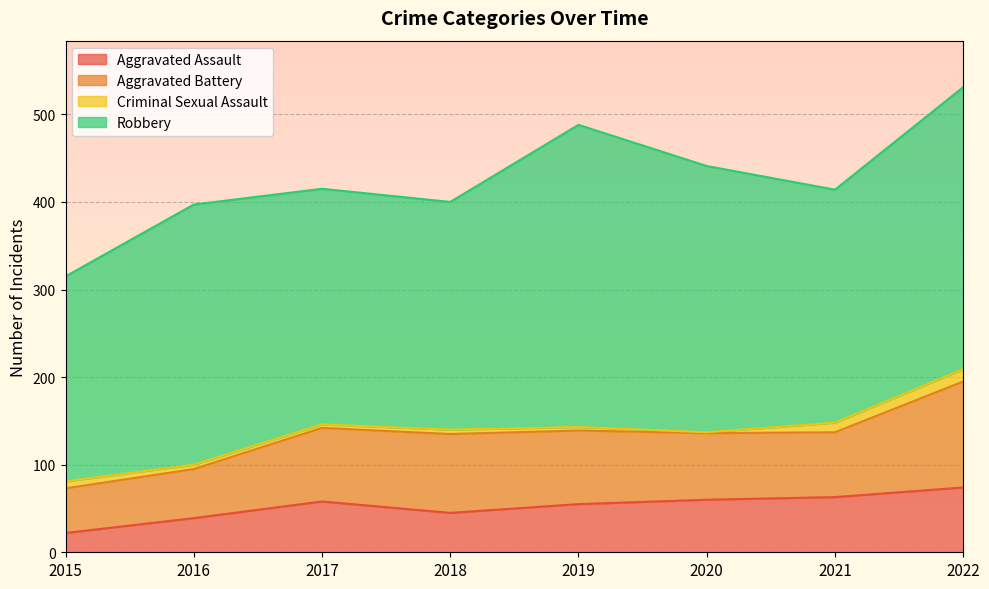

What is the minimum value for Aggravated Battery?

51